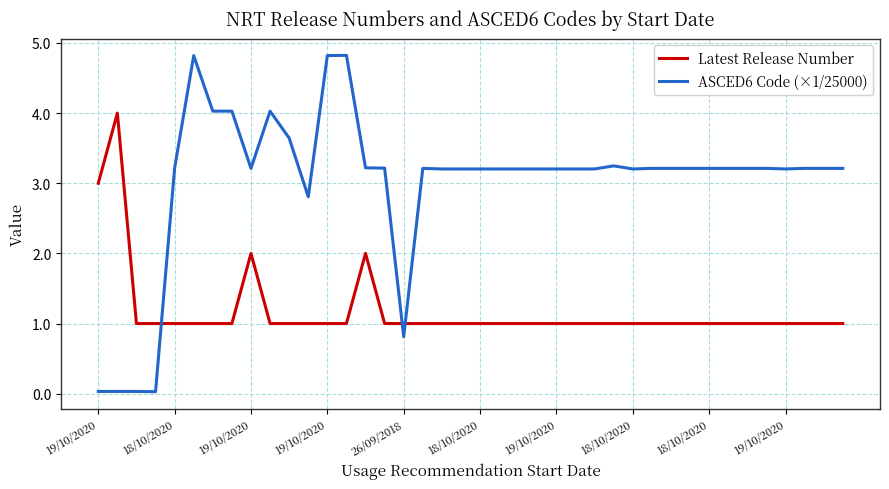

Which series has the widest spread of values?

ASCED6 Code (×1/25000)